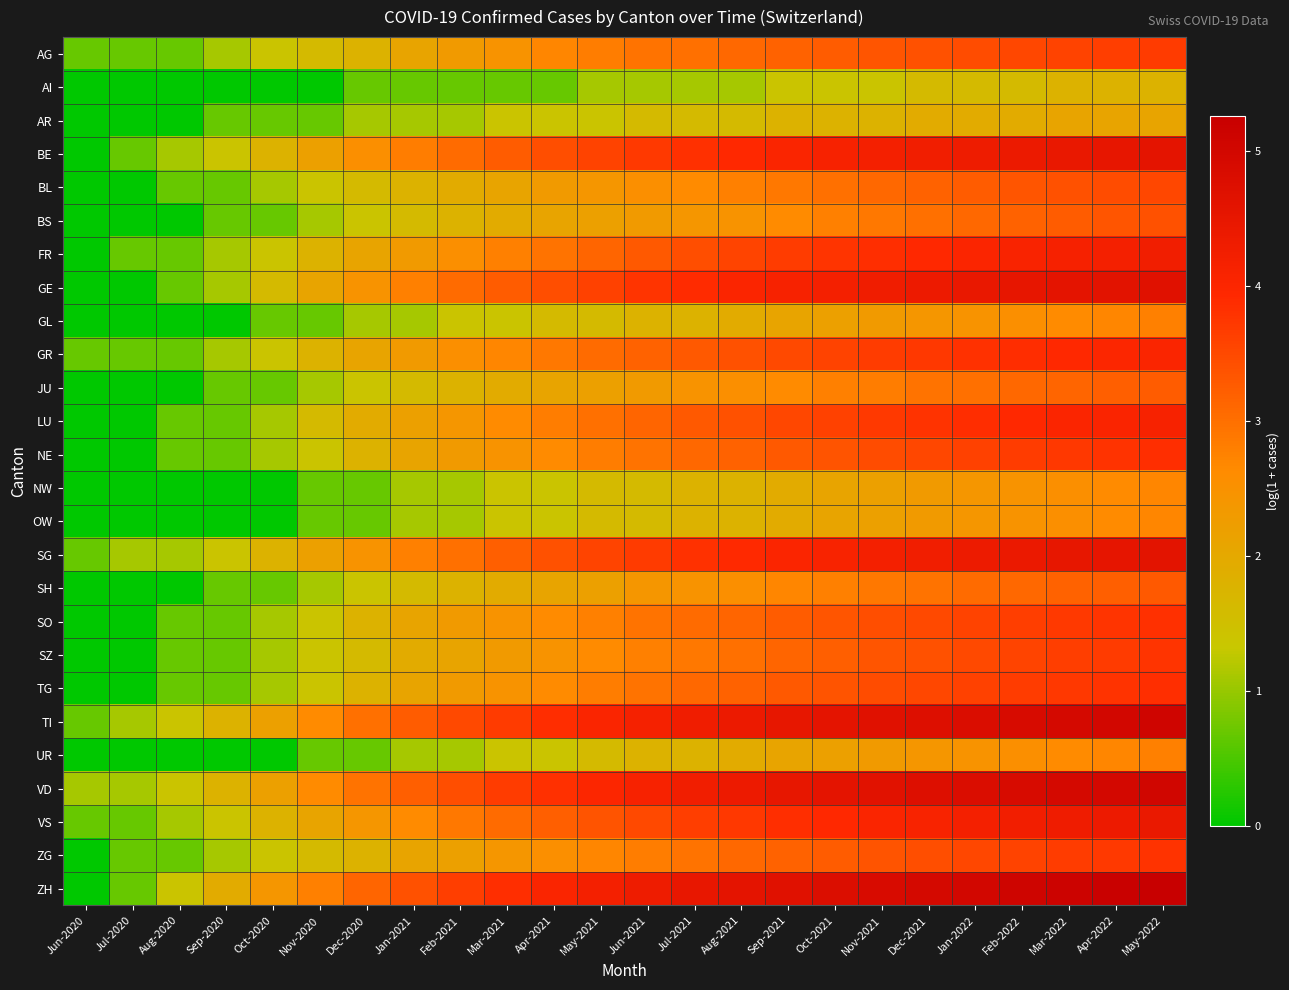

What is the maximum value shown in the chart?

5.3